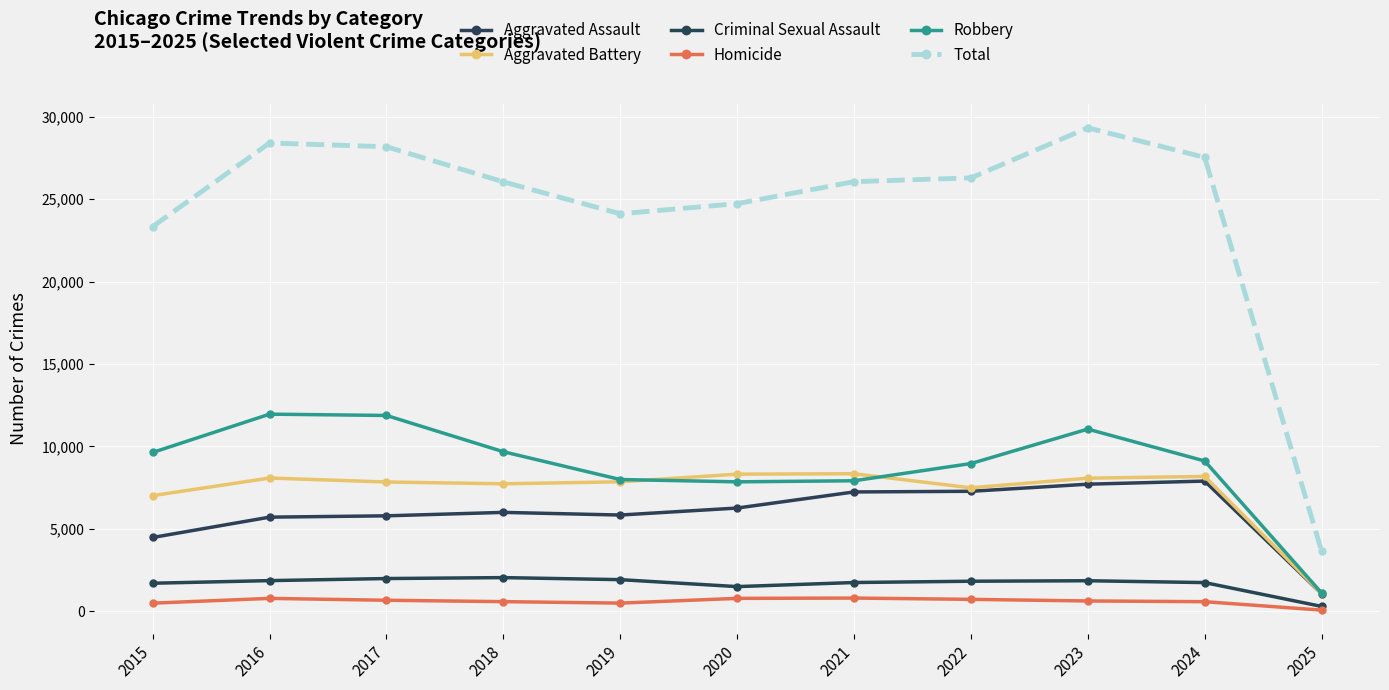

Is it true that Aggravated Assault equals 2563 at 2023?

False